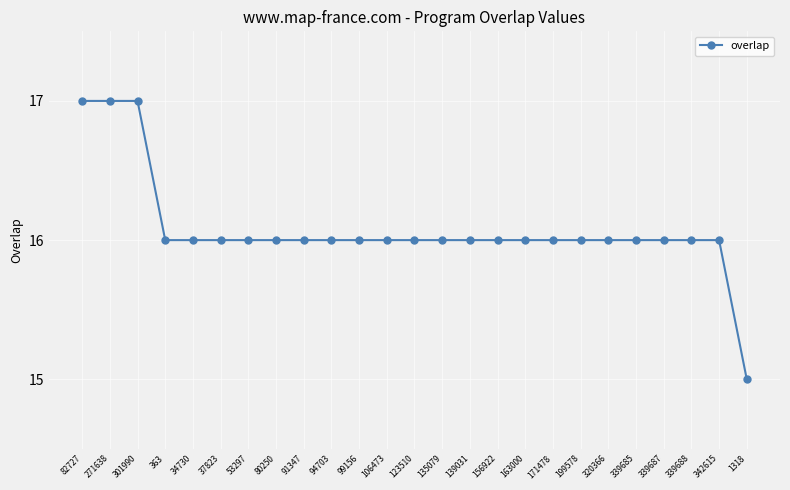

Which label corresponds to the smallest value in the chart?

1318